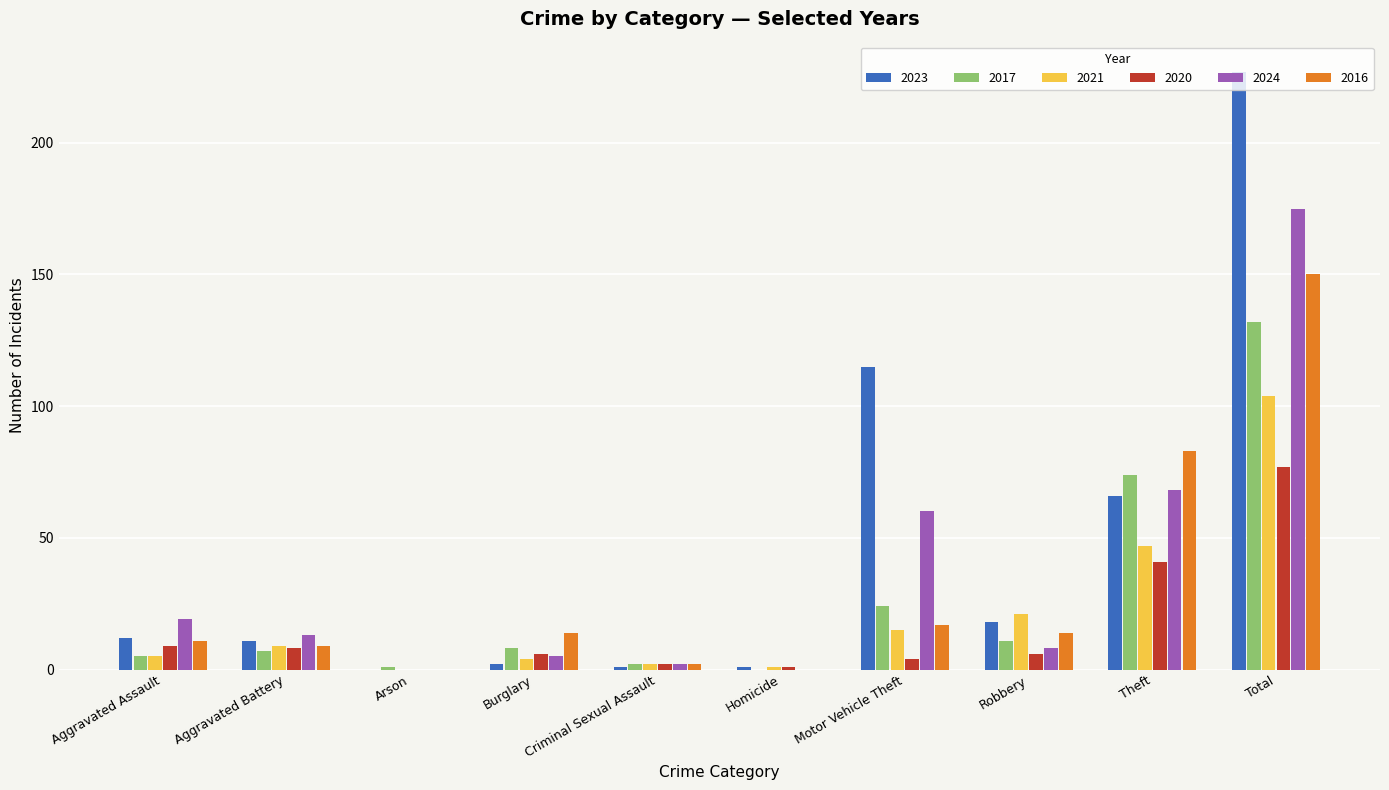

True or false: 2021 has a value of 5 at Aggravated Assault.

True